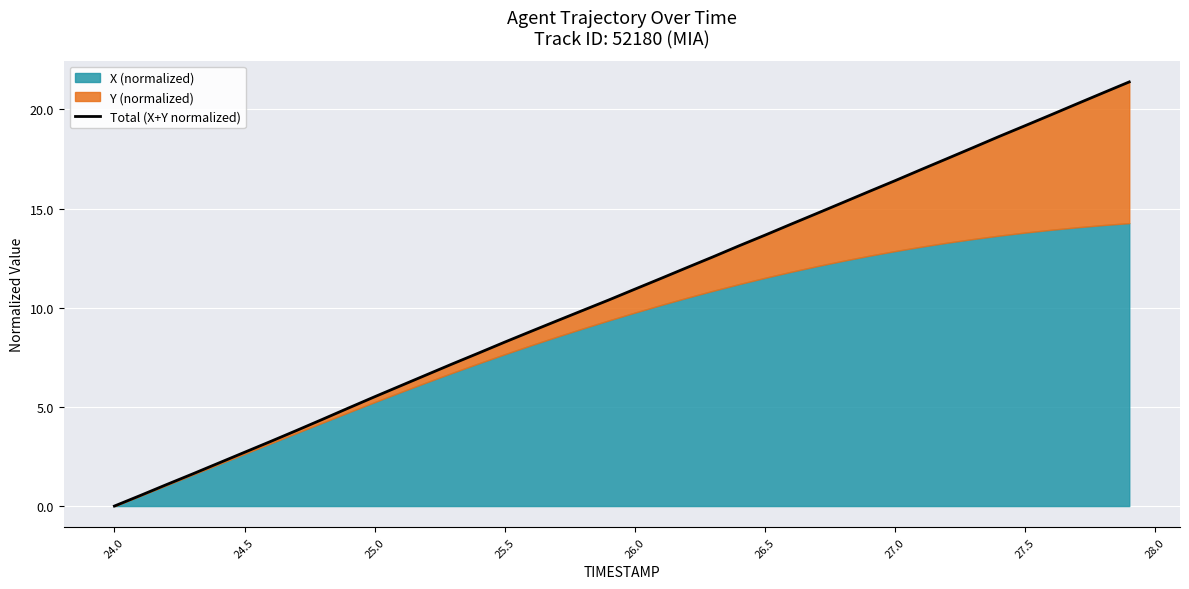

What is the value of the 9th point from the left?

4.4